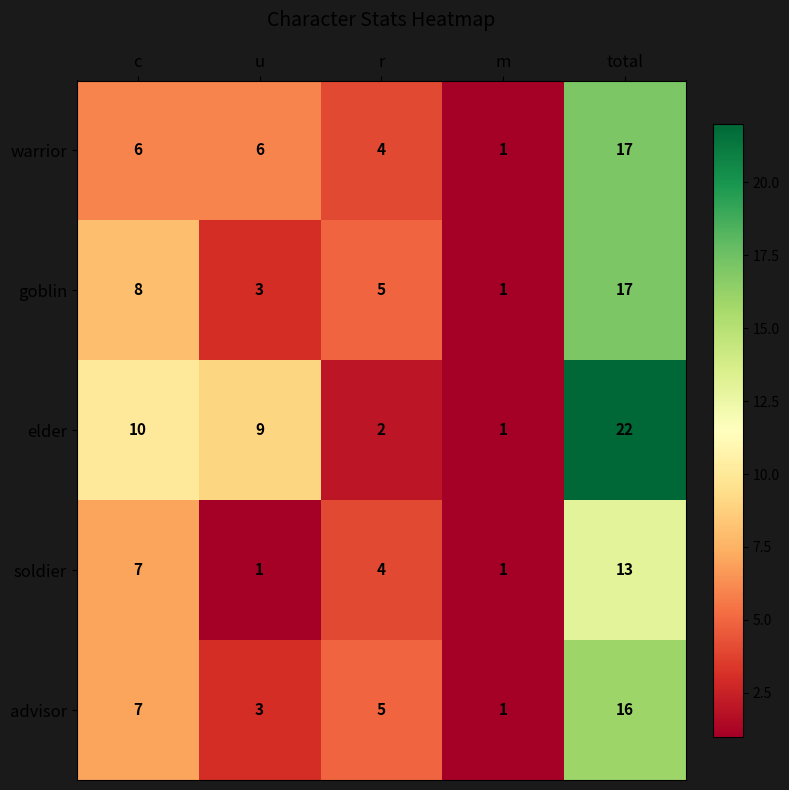

Which category has the highest value across all series?

total